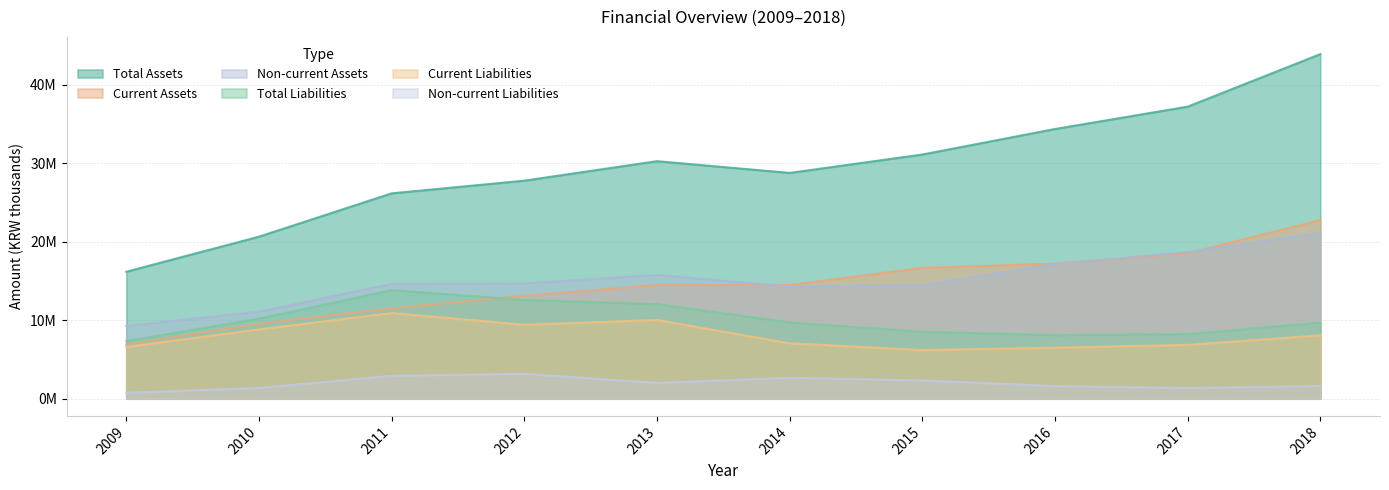

The Non-current Liabilities series shows 2594596 at 2018. True or false?

False